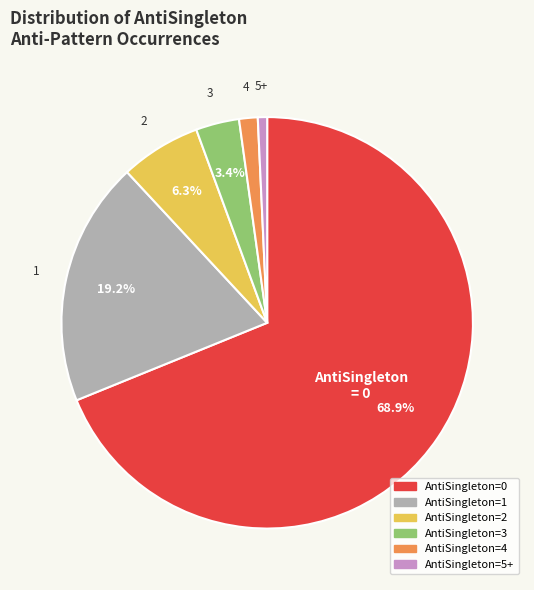

To the nearest percent, what is the difference between the largest and smallest slice percentages?

68%